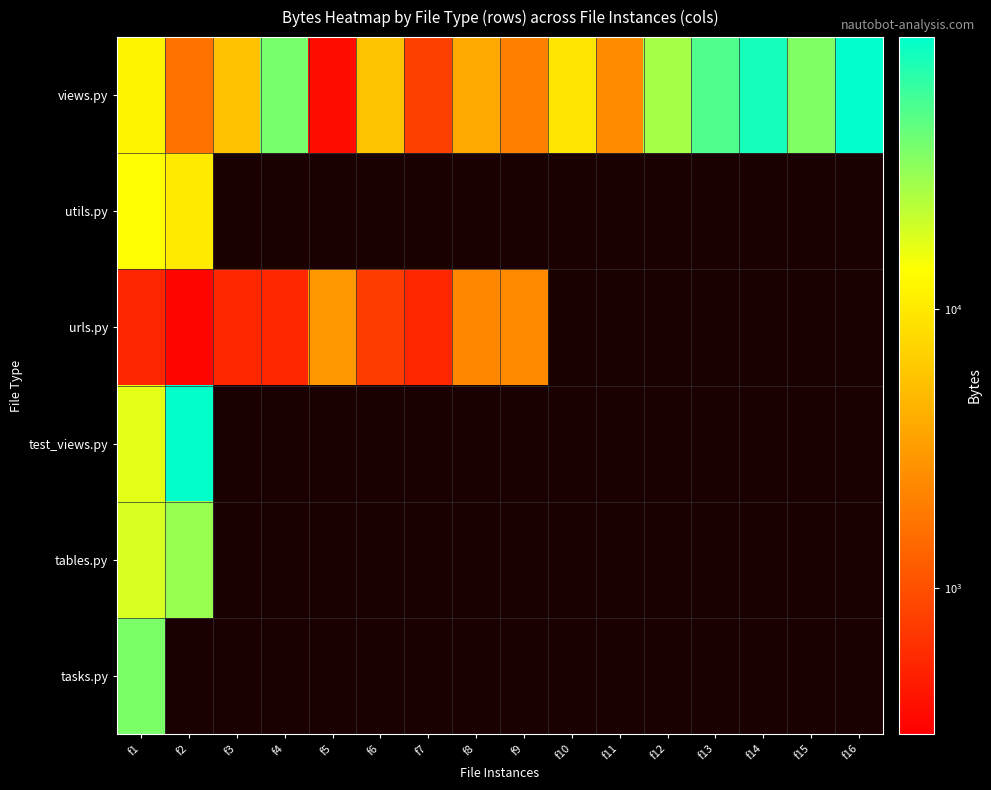

At f15, list the series in order from smallest to largest.

views.py, utils.py, urls.py, test_views.py, tables.py, tasks.py